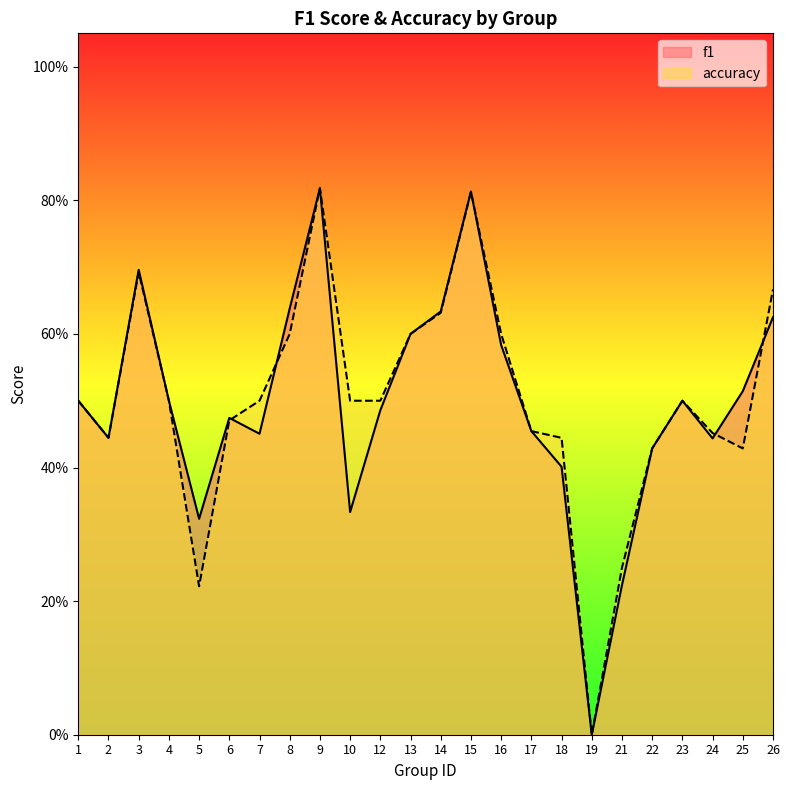

What is the approximate value of f1 at 10?

0.3